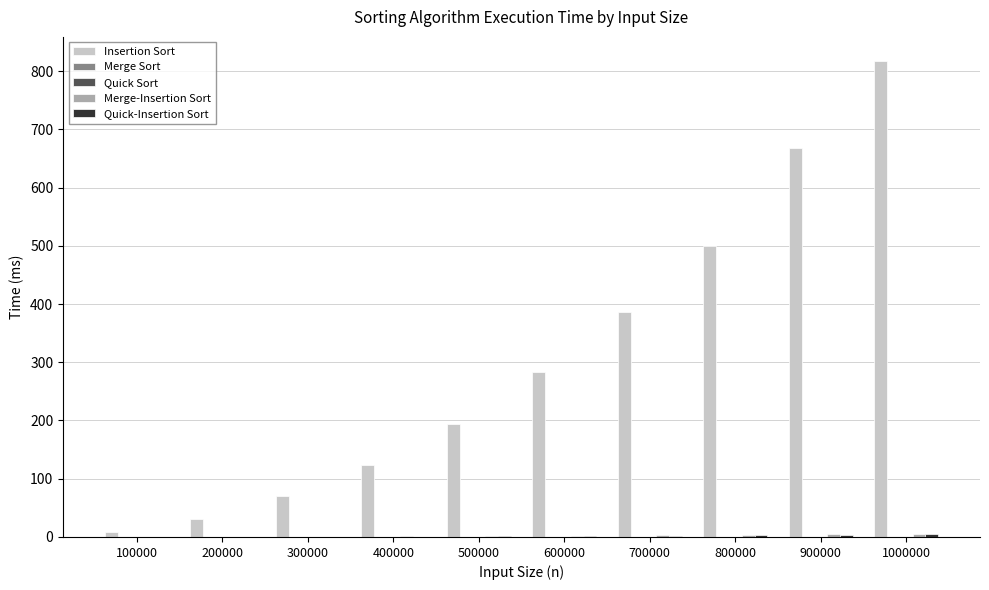

Count the number of categories in the chart.

10